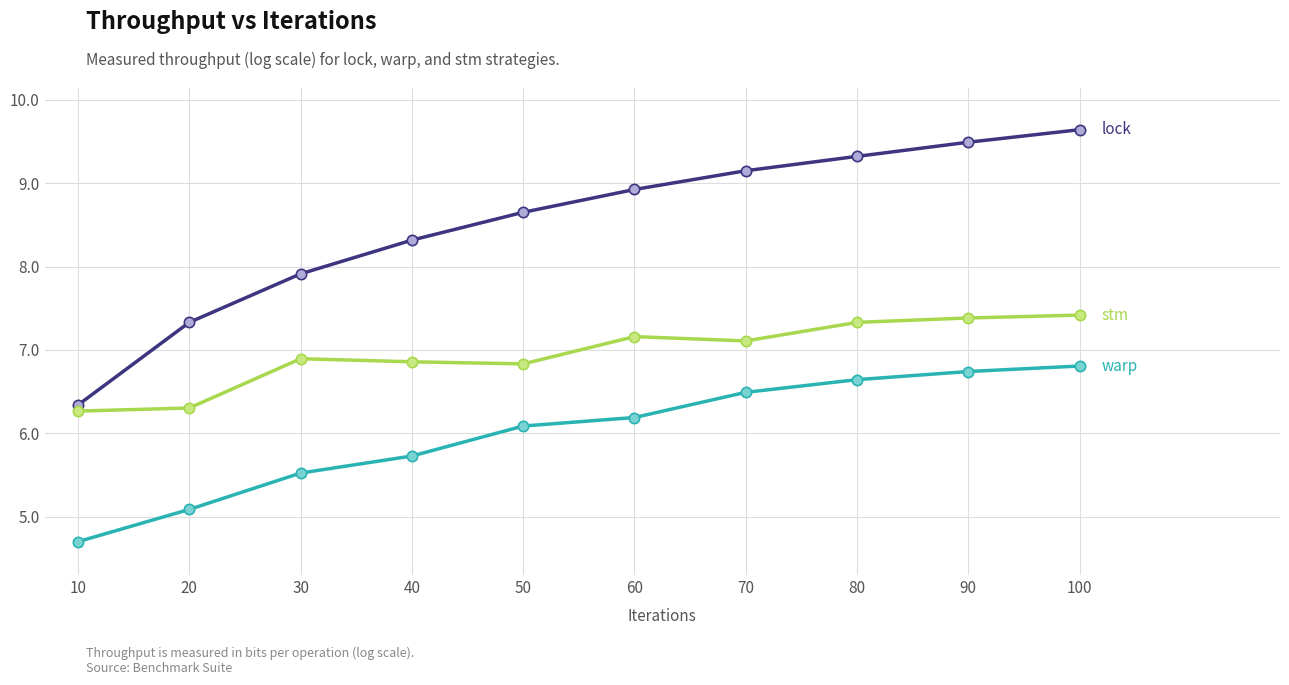

What is the spread (max minus min) of values at 40?

2.6